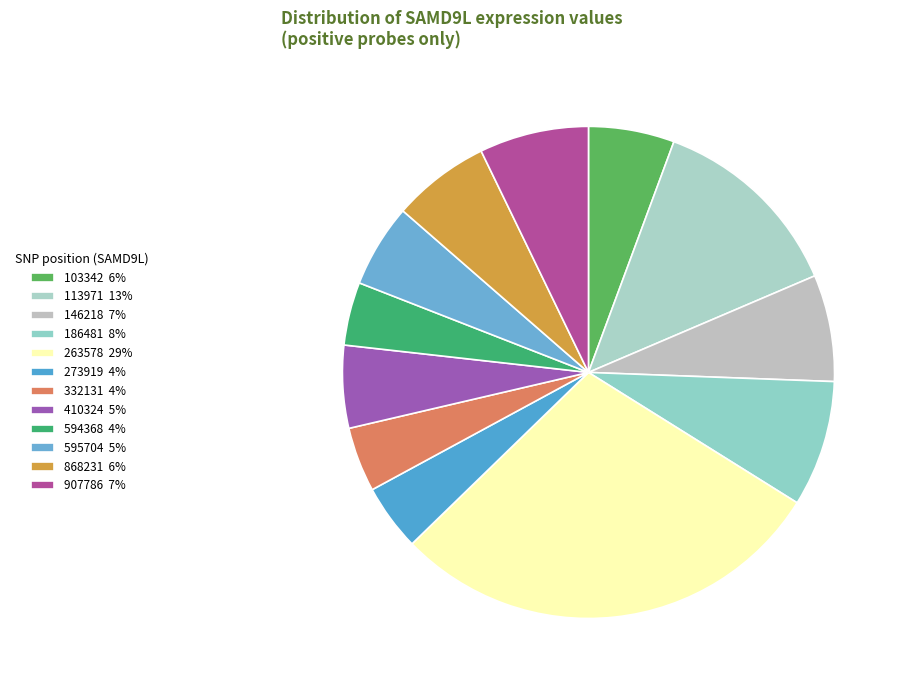

Is it true that 186481 is 8% of the pie?

True